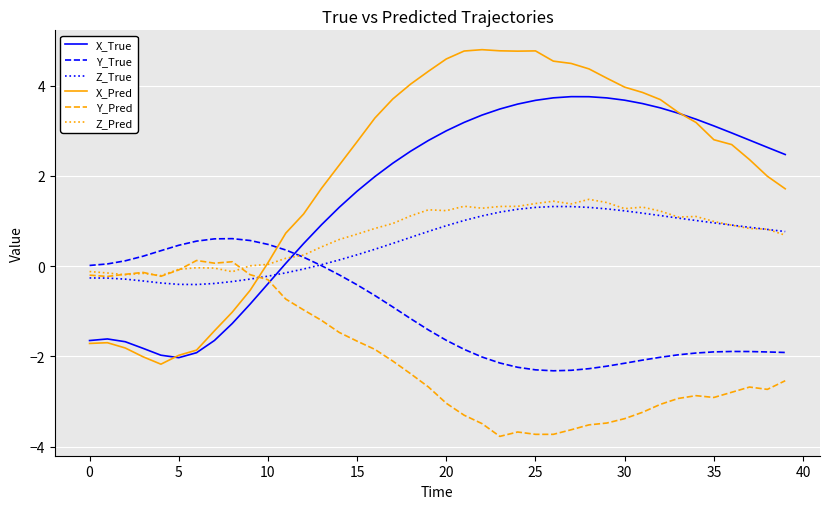

Which series has the largest total across all categories?

X_Pred